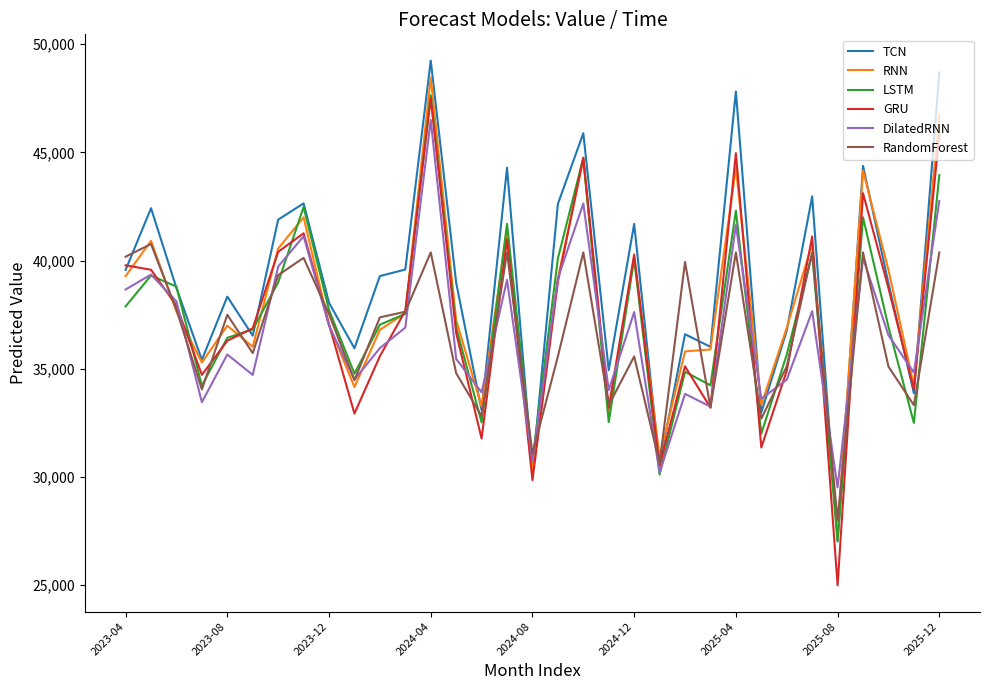

Which series has the widest spread of values?

GRU